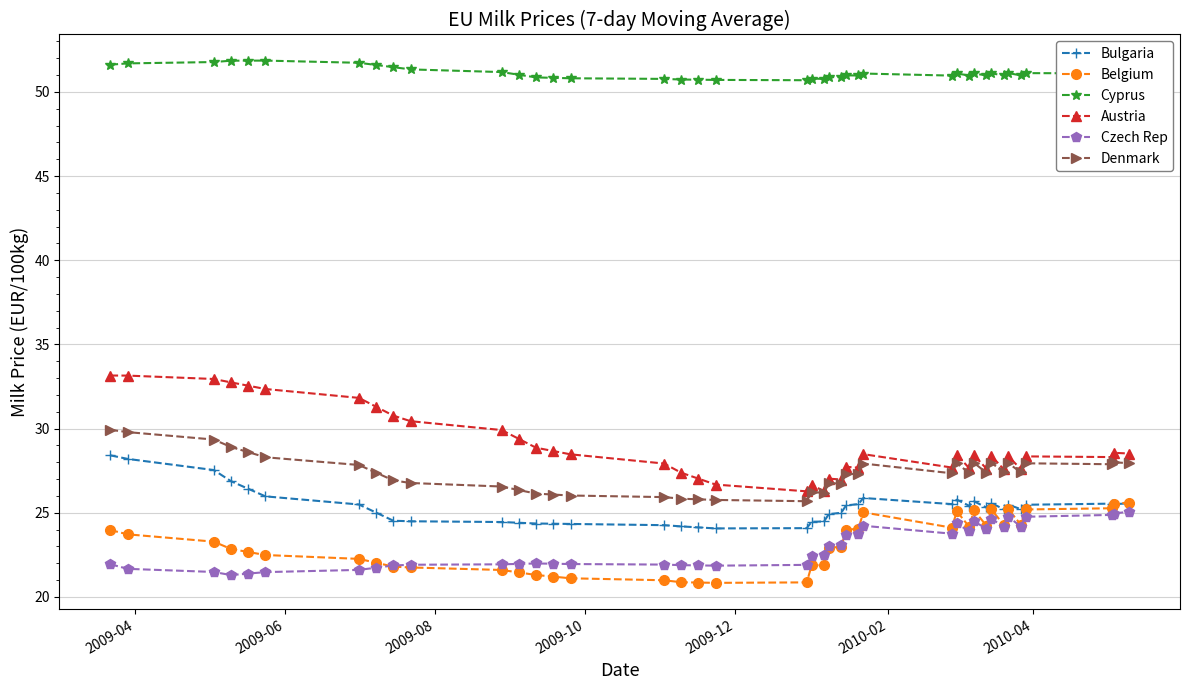

What are all the series names shown in the legend?

Bulgaria, Belgium, Cyprus, Austria, Czech Rep, Denmark